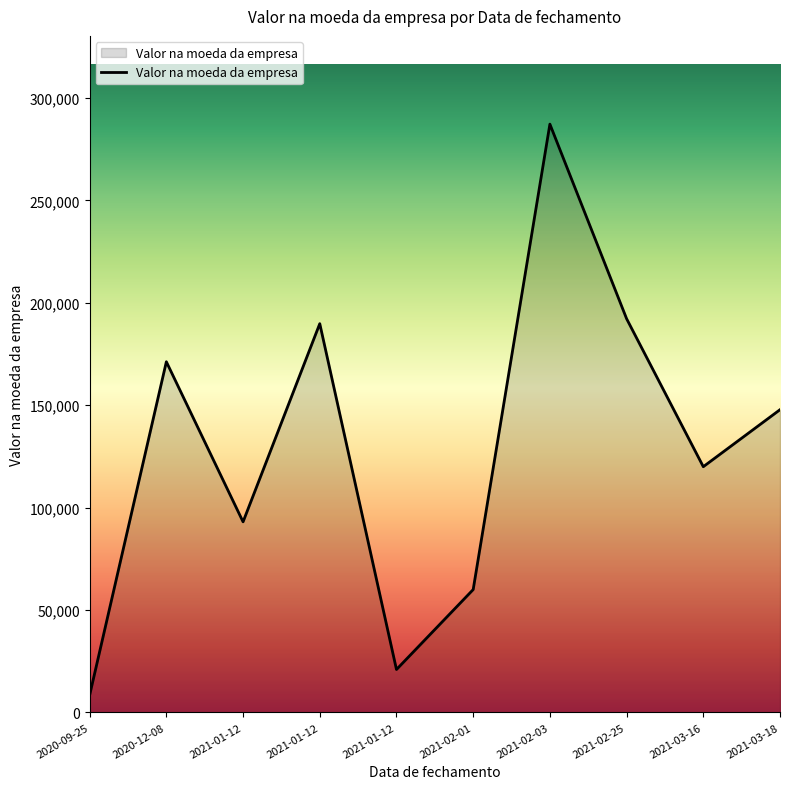

What is the smallest value displayed?

8459.1